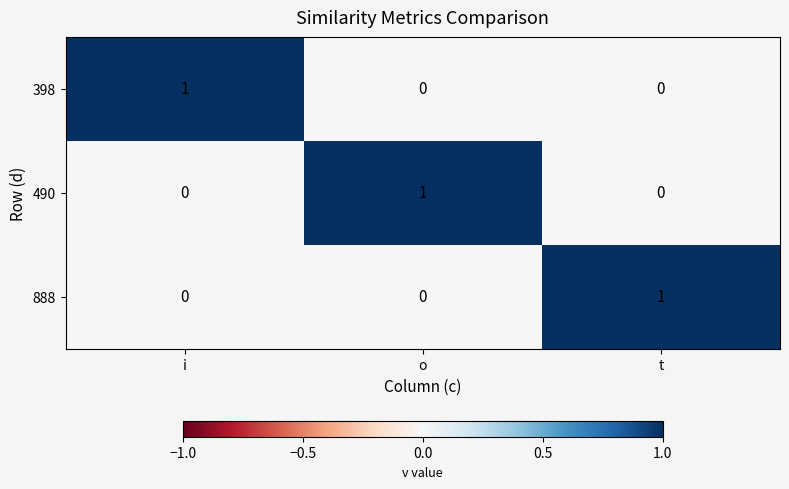

How many categories are shown in the chart?

3